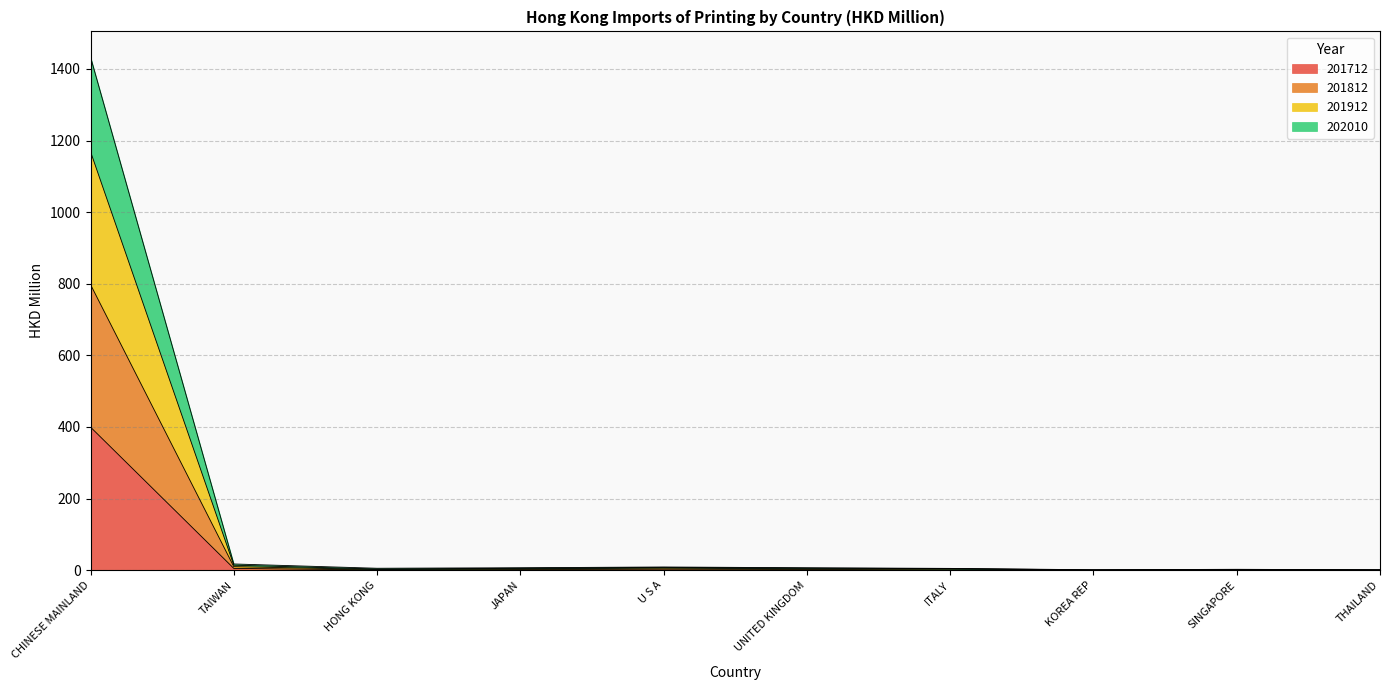

Is it true that 201912 equals 5.1 at ITALY?

True